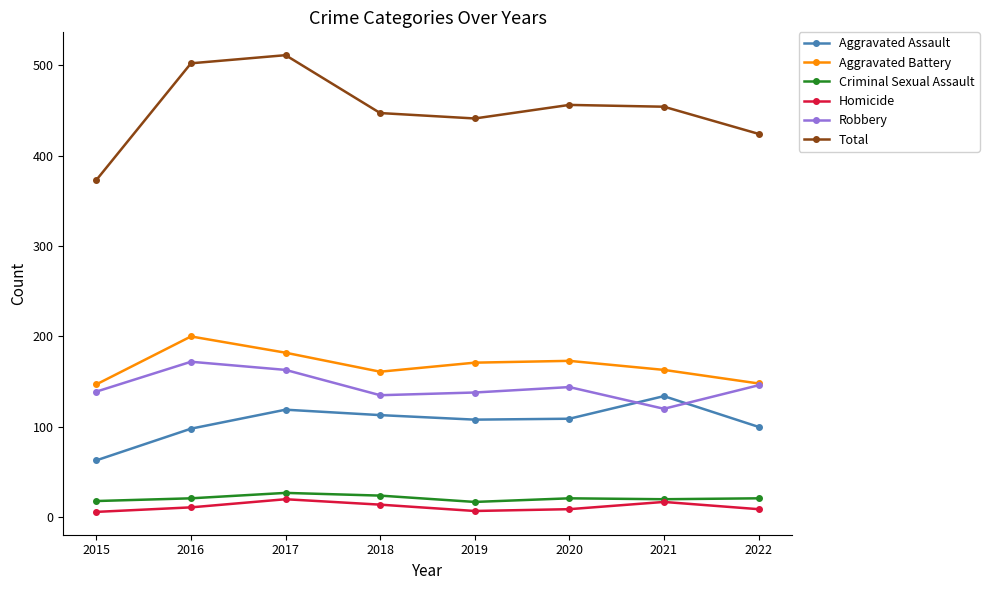

At which label does Total reach its minimum?

2015